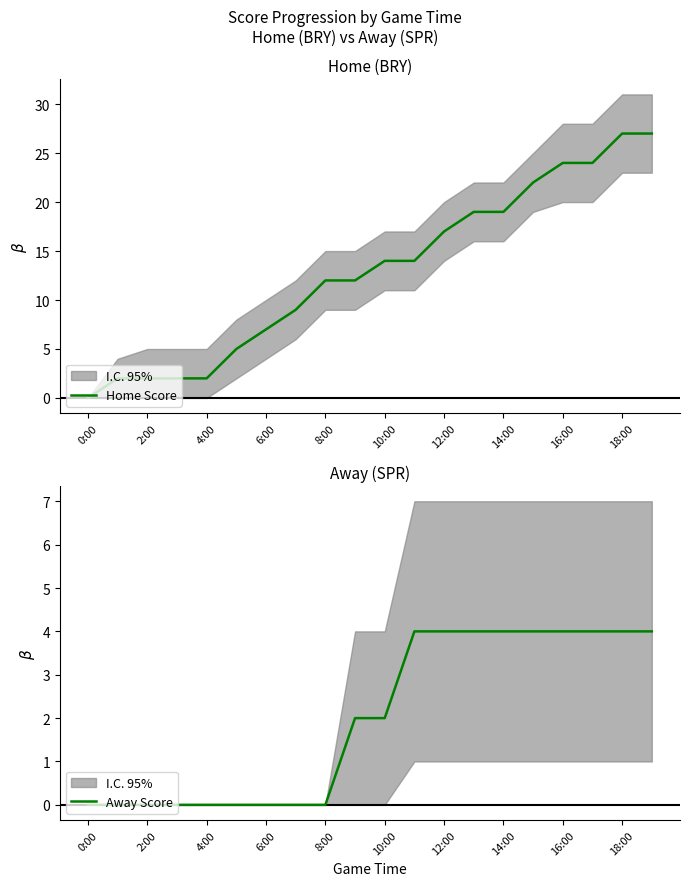

True or false: Home Score and Away Score intersect in this chart.

False